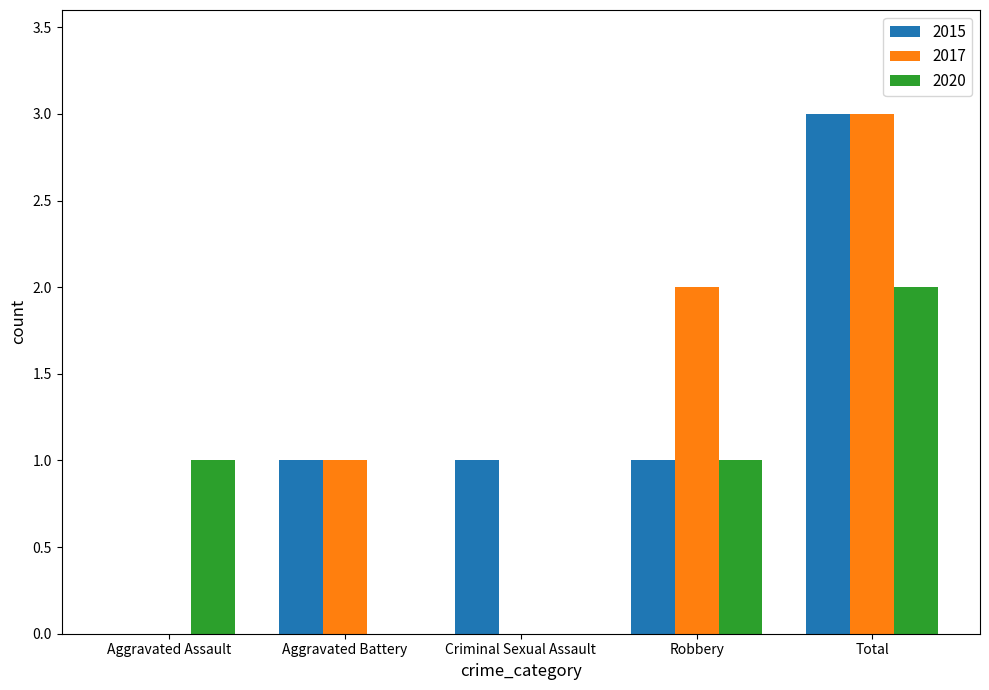

Is it true that 2017 equals 0 at Aggravated Assault?

True